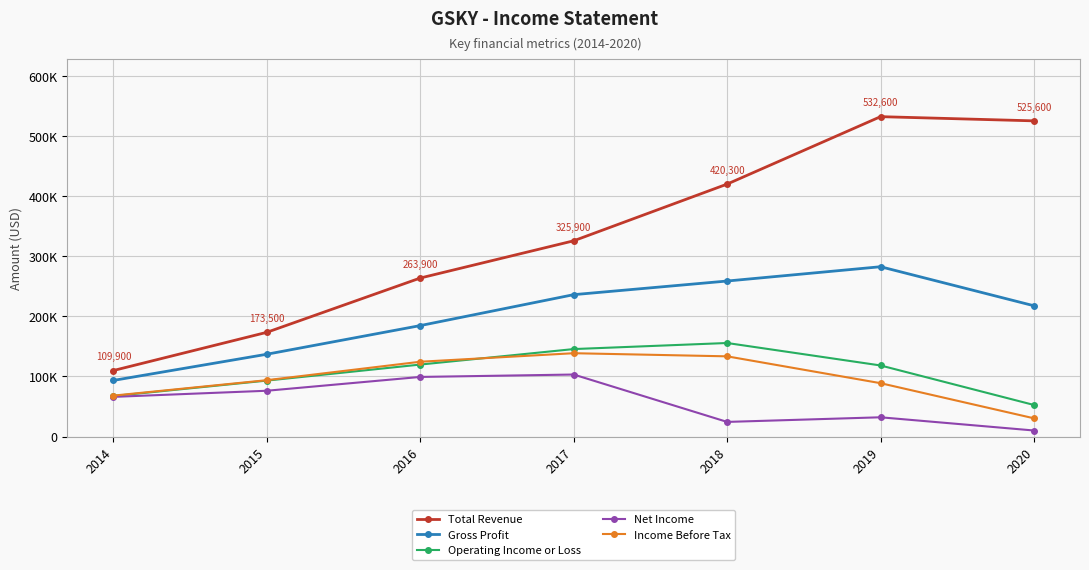

At which category is the sum across all series the highest?

2019